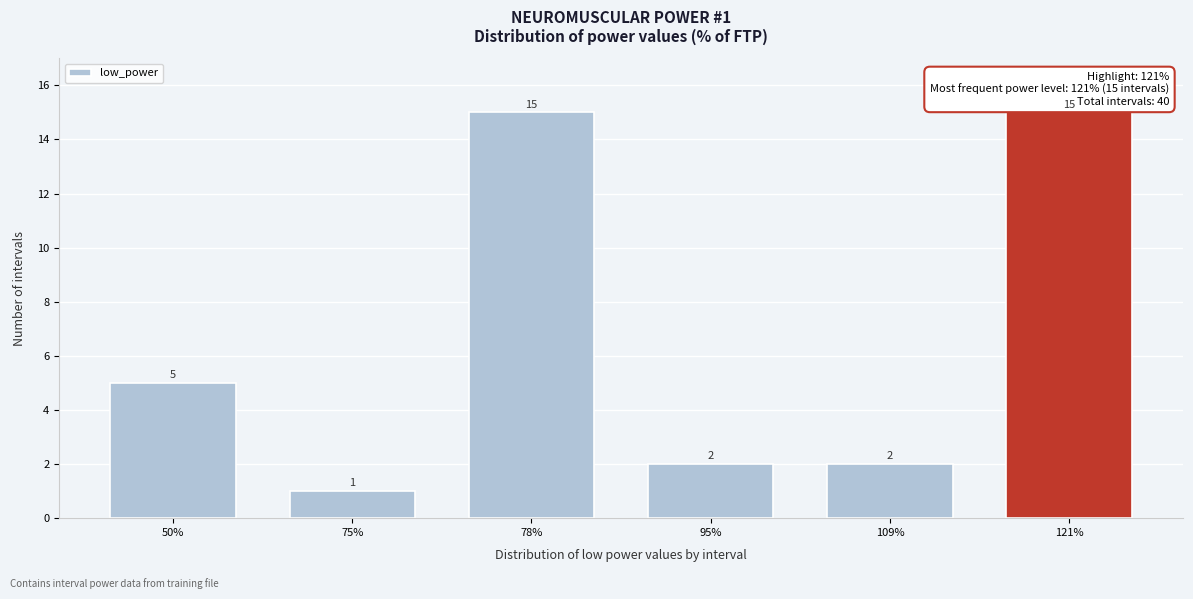

Reading right to left, transcribe all the data shown in this chart.

15	2	2	15	1	5